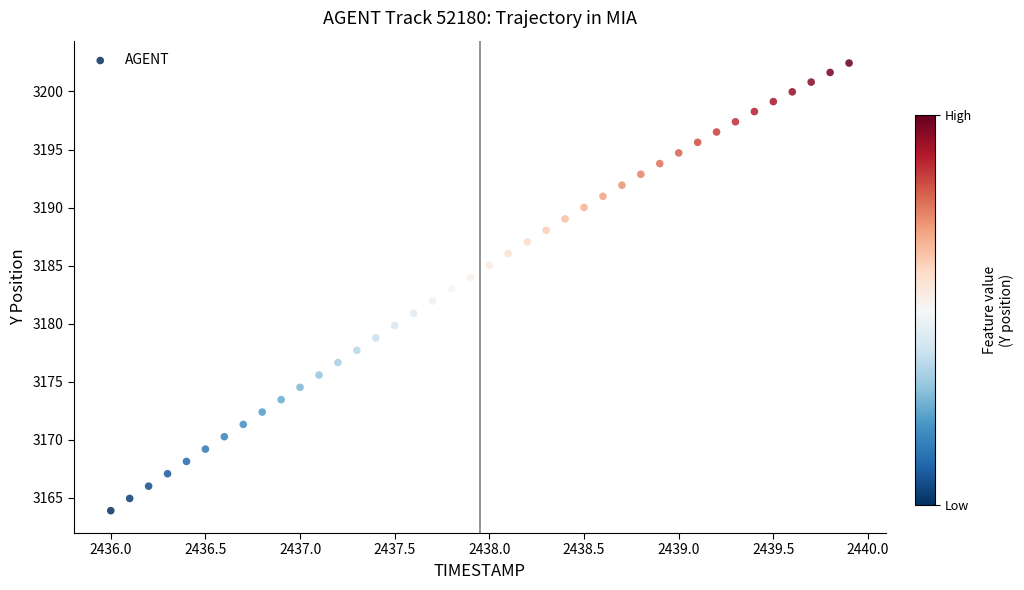

What is the range of X values (max minus min)?

3.9